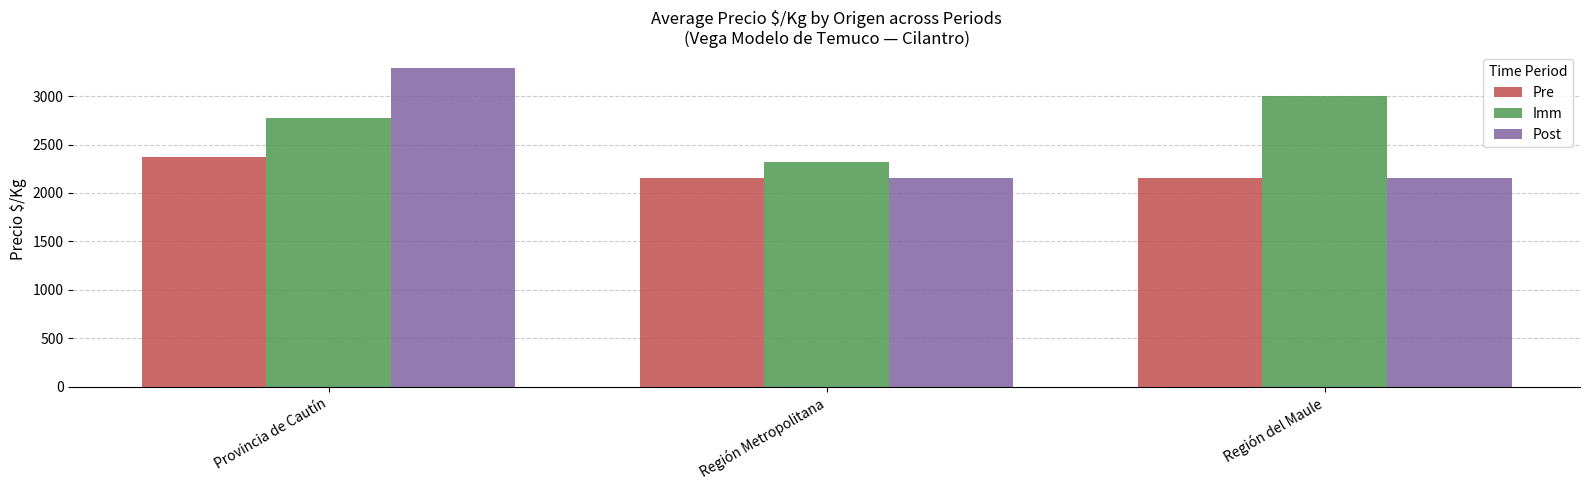

Which category has the highest value across all series?

Provincia de Cautín